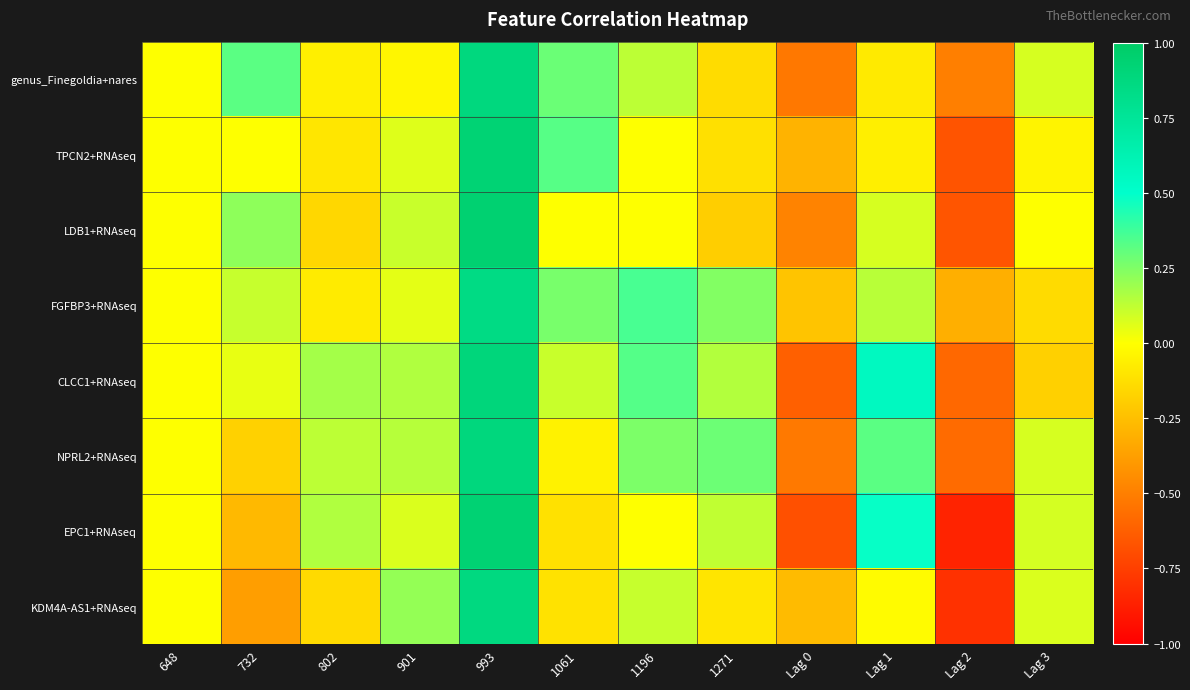

Reading right to left, what are all the values shown in this chart?

genus_Finegoldia+nares: Lag 3=0.1	Lag 2=-0.5	Lag 1=-0.1	Lag 0=-0.5	1271=-0.1	1196=0.1	1061=0.3	993=0.9	901=-0.0	802=-0.1	732=0.3	648=0.0
TPCN2+RNAseq: Lag 3=-0.0	Lag 2=-0.7	Lag 1=-0.1	Lag 0=-0.3	1271=-0.1	1196=0.0	1061=0.3	993=0.9	901=0.1	802=-0.1	732=0.0	648=0.0
LDB1+RNAseq: Lag 3=0.0	Lag 2=-0.7	Lag 1=0.1	Lag 0=-0.5	1271=-0.2	1196=0.0	1061=0.0	993=0.9	901=0.1	802=-0.2	732=0.2	648=0.0
FGFBP3+RNAseq: Lag 3=-0.1	Lag 2=-0.3	Lag 1=0.1	Lag 0=-0.2	1271=0.2	1196=0.4	1061=0.3	993=0.8	901=0.1	802=-0.1	732=0.1	648=0.0
CLCC1+RNAseq: Lag 3=-0.2	Lag 2=-0.6	Lag 1=0.6	Lag 0=-0.6	1271=0.2	1196=0.3	1061=0.1	993=0.9	901=0.2	802=0.2	732=0.0	648=0.0
NPRL2+RNAseq: Lag 3=0.1	Lag 2=-0.6	Lag 1=0.3	Lag 0=-0.5	1271=0.3	1196=0.3	1061=-0.0	993=0.9	901=0.1	802=0.1	732=-0.2	648=0.0
EPC1+RNAseq: Lag 3=0.1	Lag 2=-0.9	Lag 1=0.5	Lag 0=-0.7	1271=0.1	1196=0.0	1061=-0.1	993=0.9	901=0.1	802=0.2	732=-0.3	648=0.0
KDM4A-AS1+RNAseq: Lag 3=0.1	Lag 2=-0.8	Lag 1=-0.0	Lag 0=-0.3	1271=-0.1	1196=0.1	1061=-0.1	993=0.9	901=0.2	802=-0.1	732=-0.4	648=0.0